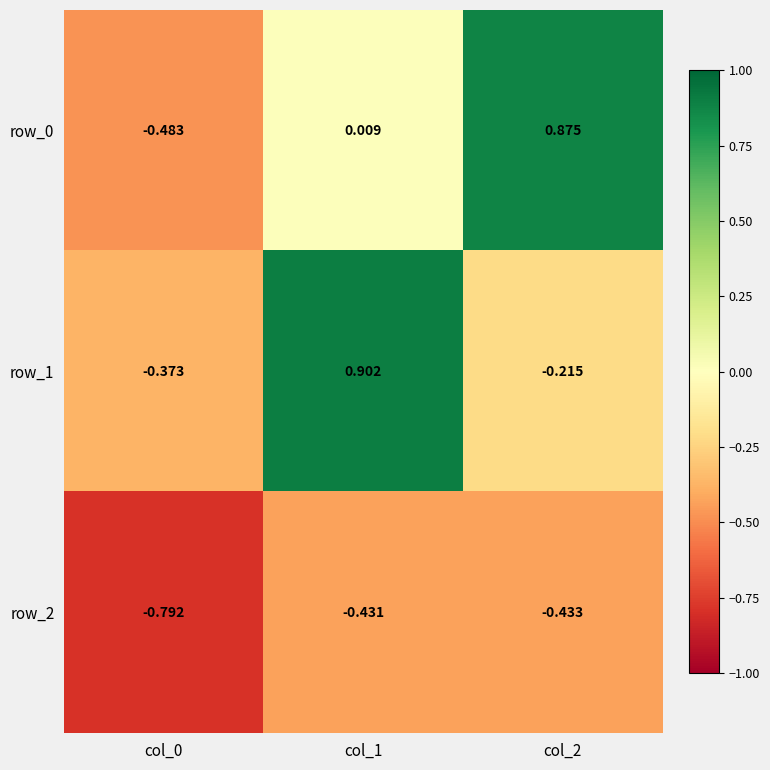

Where is row_0 nearest to the value 0?

col_1